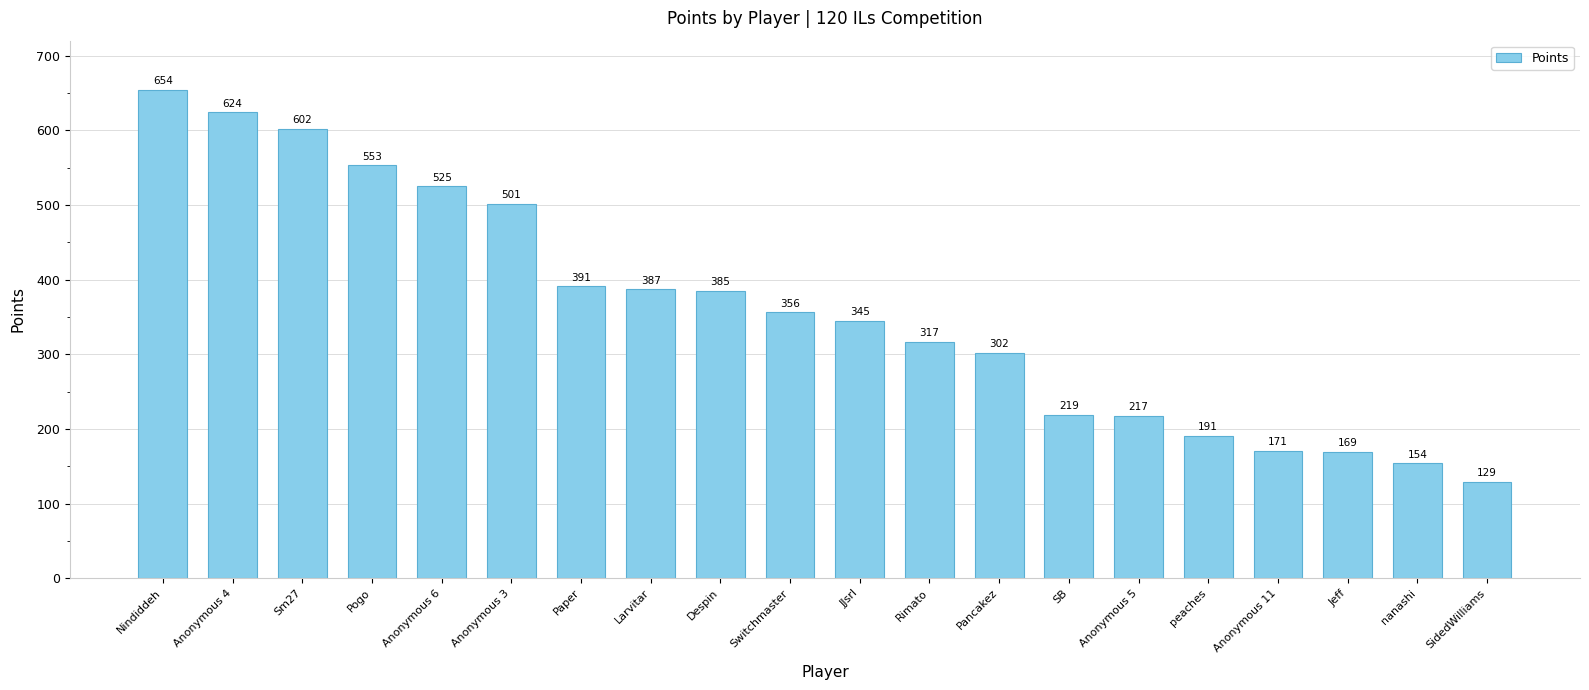

What is the approximate value at Pancakez, to the nearest 10?

300